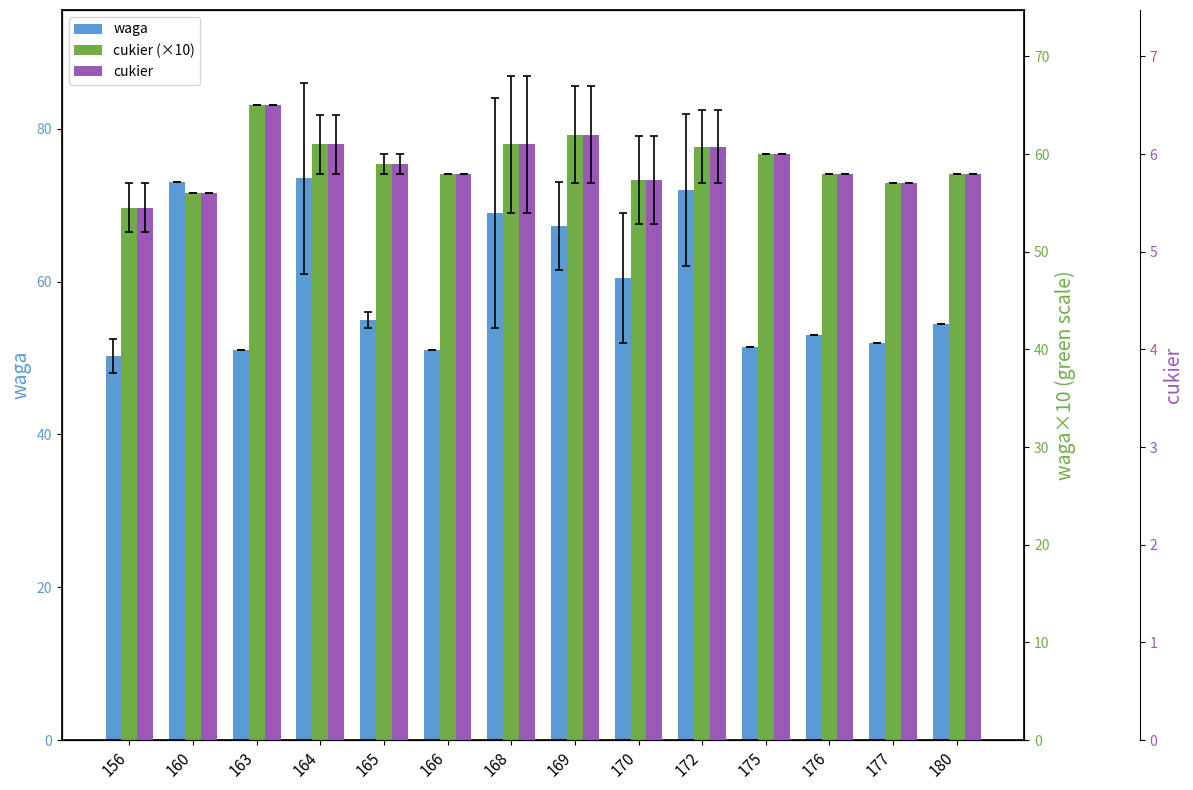

Are the bars horizontal?

No